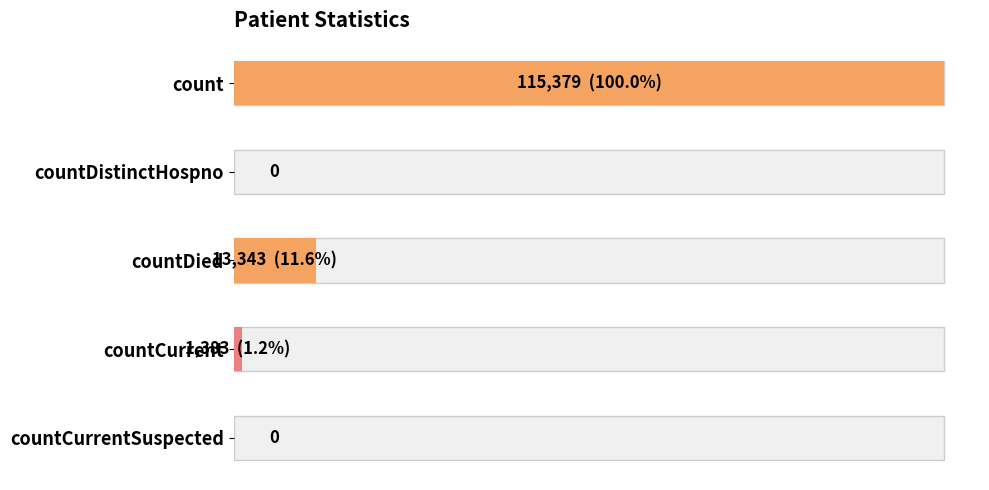

The chart shows a value of 8928 at countDied. True or false?

False